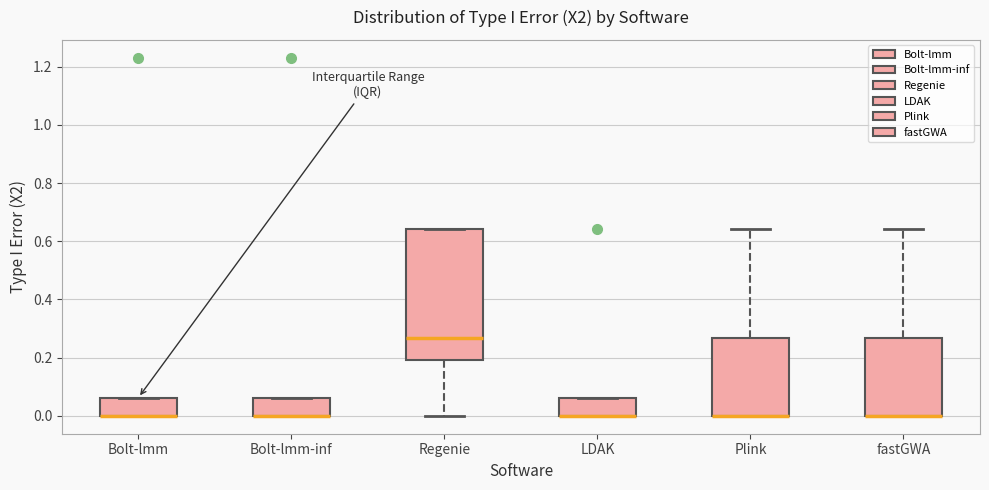

Where is the upper edge of the box for LDAK on the y-axis? The values are not printed on the chart, so give them approximately, as read against the axis.

0.06